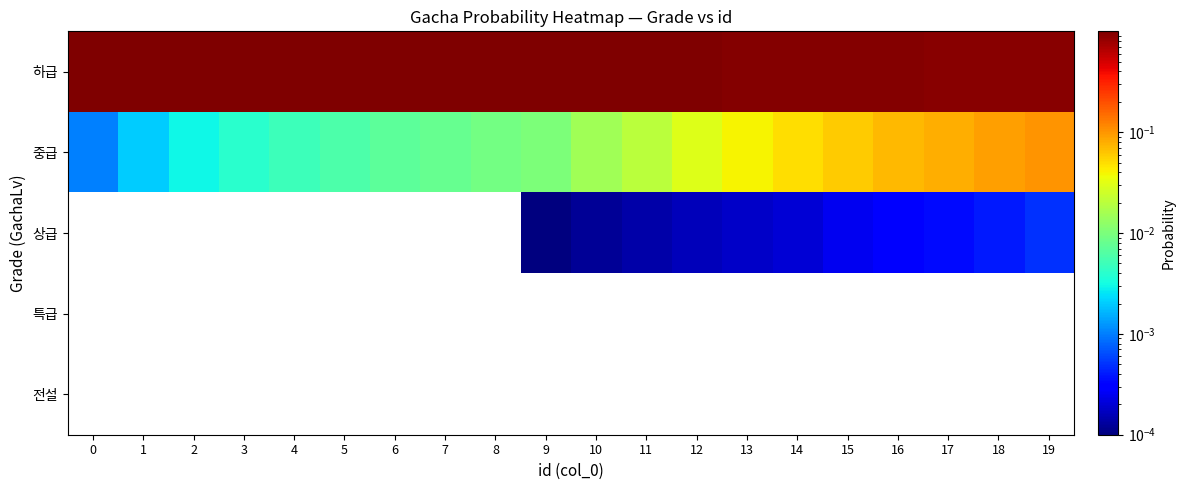

Which series has the largest total across all categories?

하급